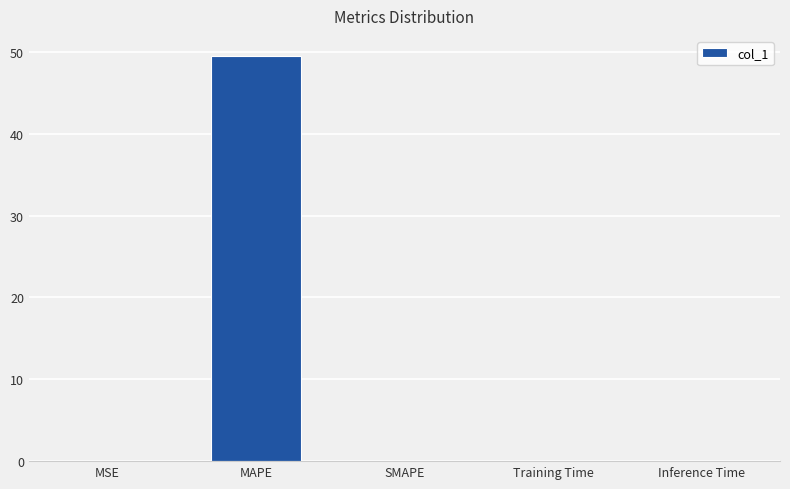

What is the sum of all values?

49.5